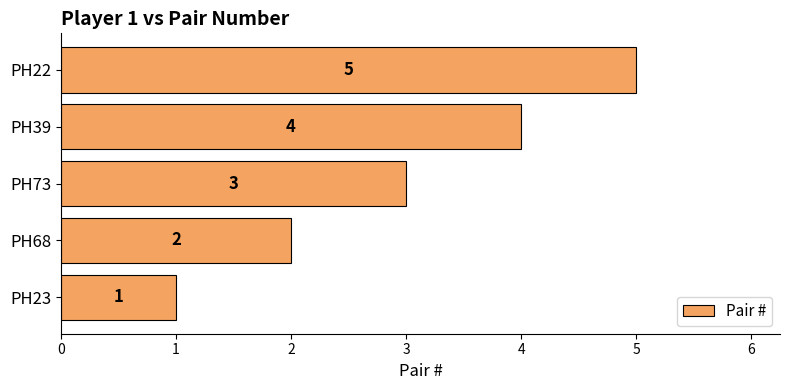

Are the bars horizontal?

Yes